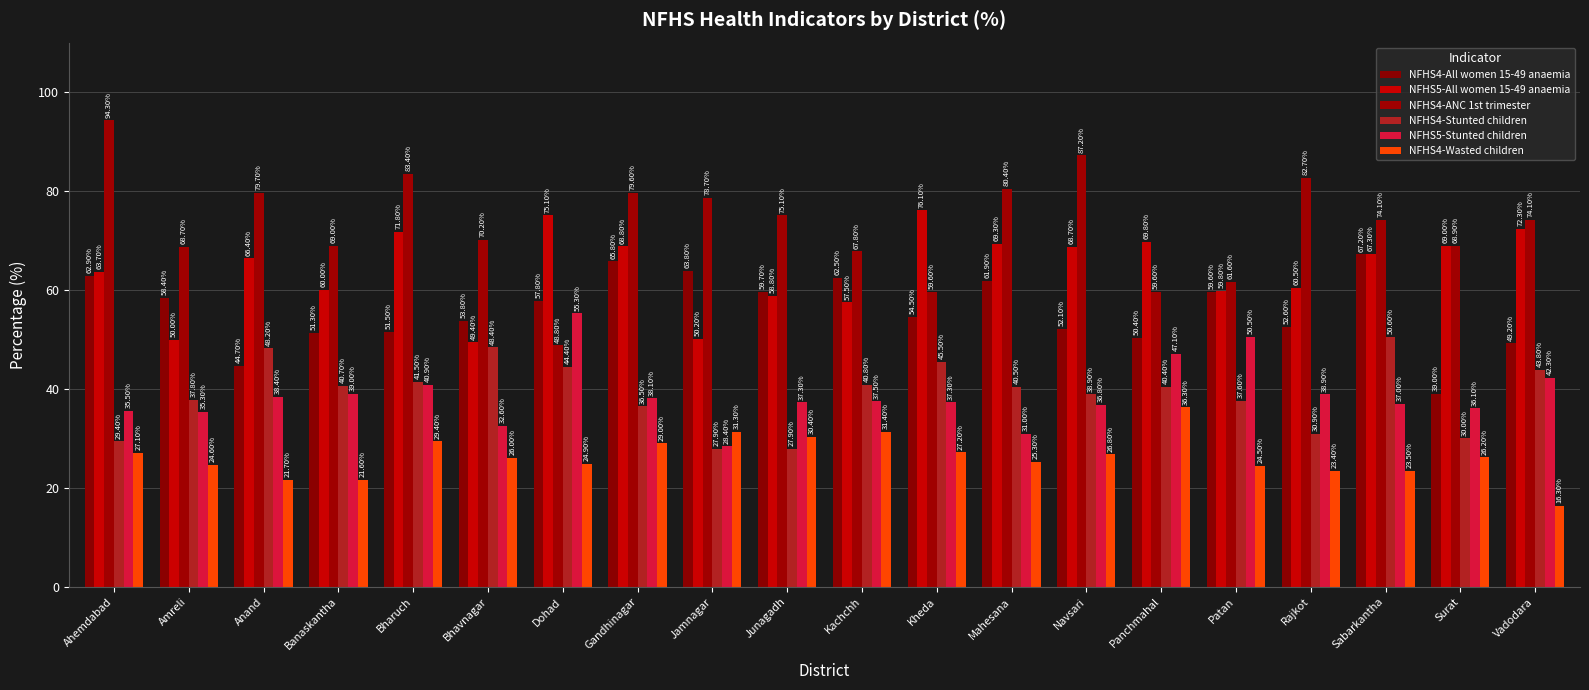

The NFHS4-Stunted children series shows 27.9 at Jamnagar. True or false?

True